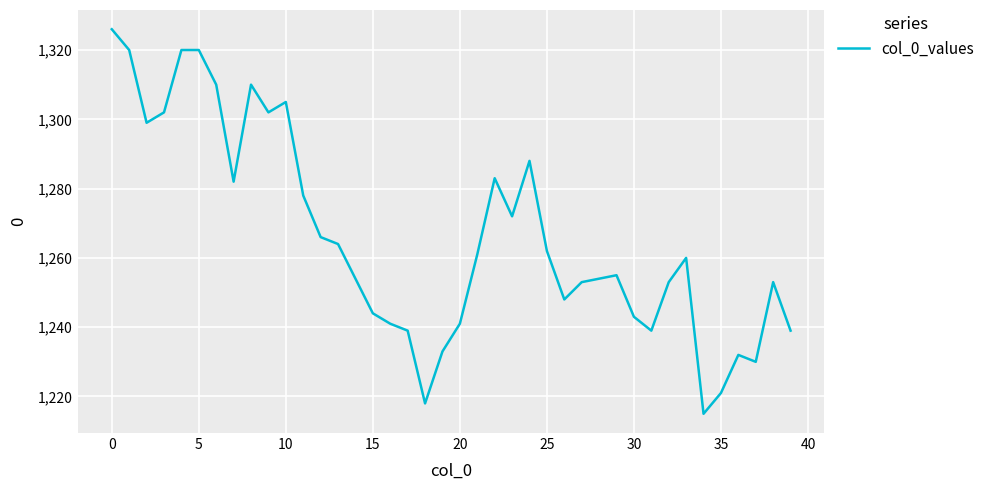

What is the difference between the maximum and minimum values?

111